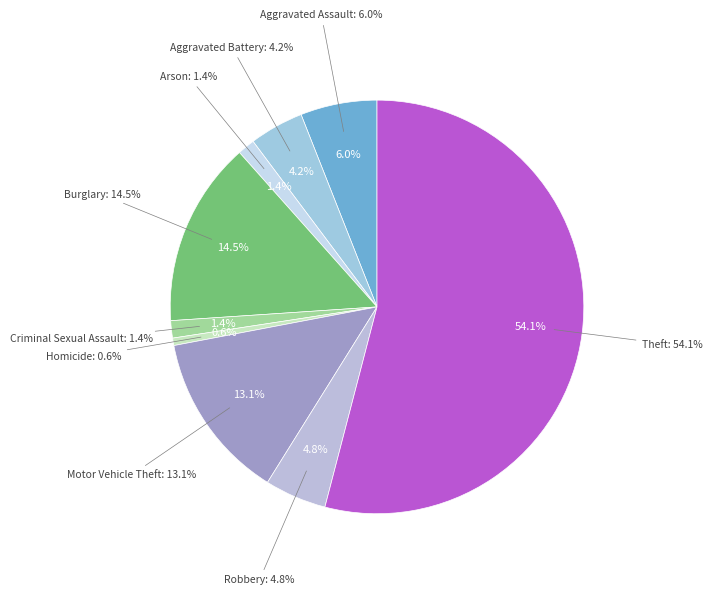

Does Criminal Sexual Assault account for over 50% of the chart?

No